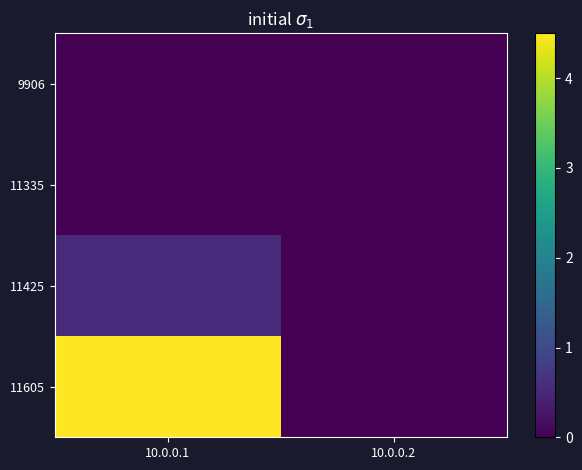

Between 10.0.0.1 and 10.0.0.2, which series saw the biggest shift?

11605